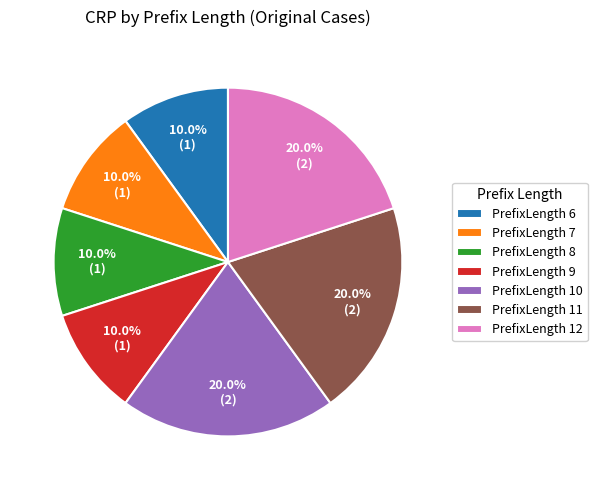

Approximately how many times larger is the value at PrefixLength 9 compared to PrefixLength 6?

1.0